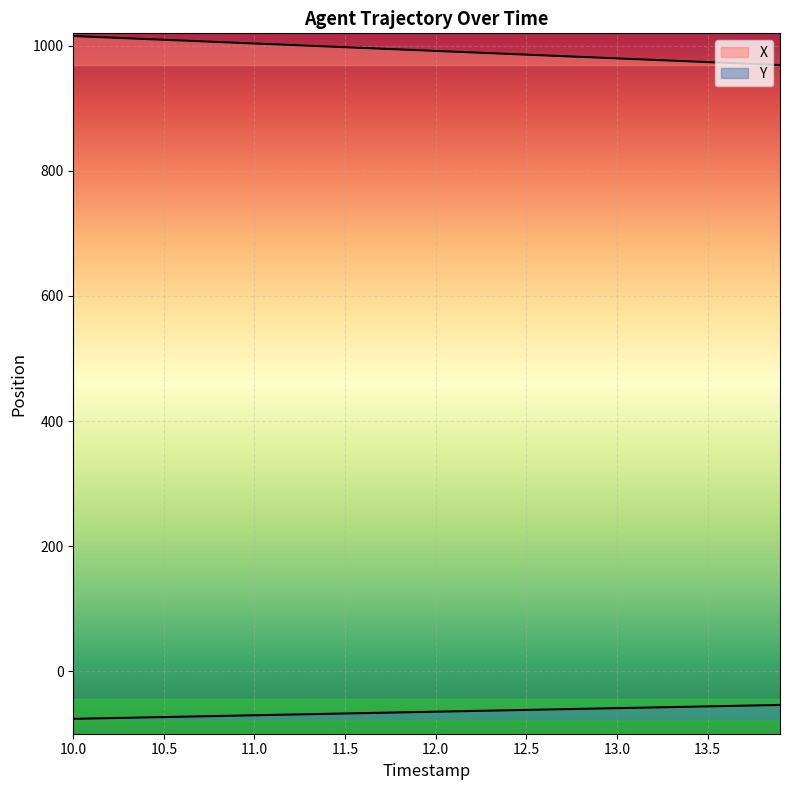

Rank the series by their maximum value, from lowest to highest.

Y, X